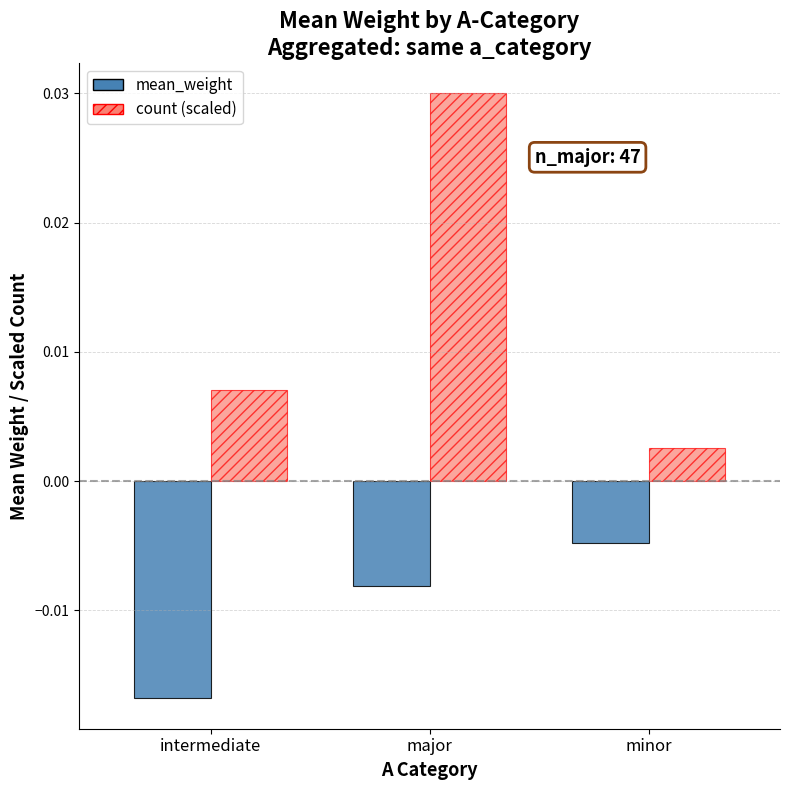

Which category has the lowest value across all series?

intermediate